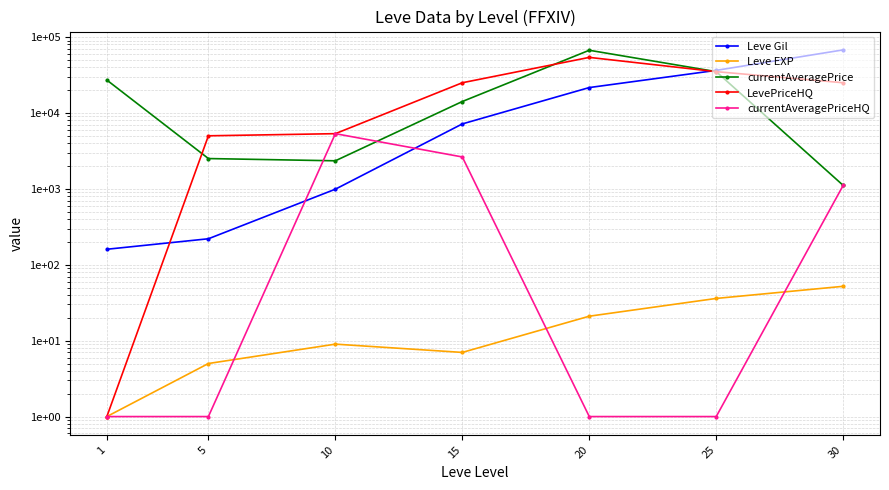

Is the value of currentAveragePrice at 1 greater than the value of currentAveragePriceHQ at 1?

Yes